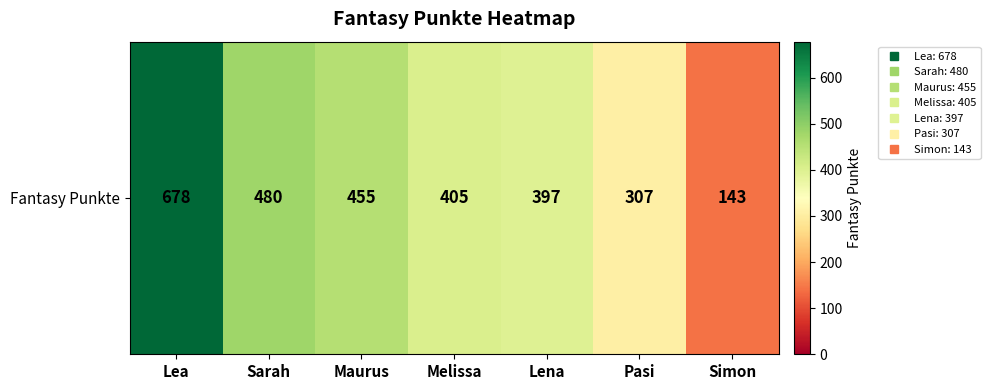

Reading left to right, extract all data points from this chart.

Lea=678	Sarah=480	Maurus=455	Melissa=405	Lena=397	Pasi=307	Simon=143